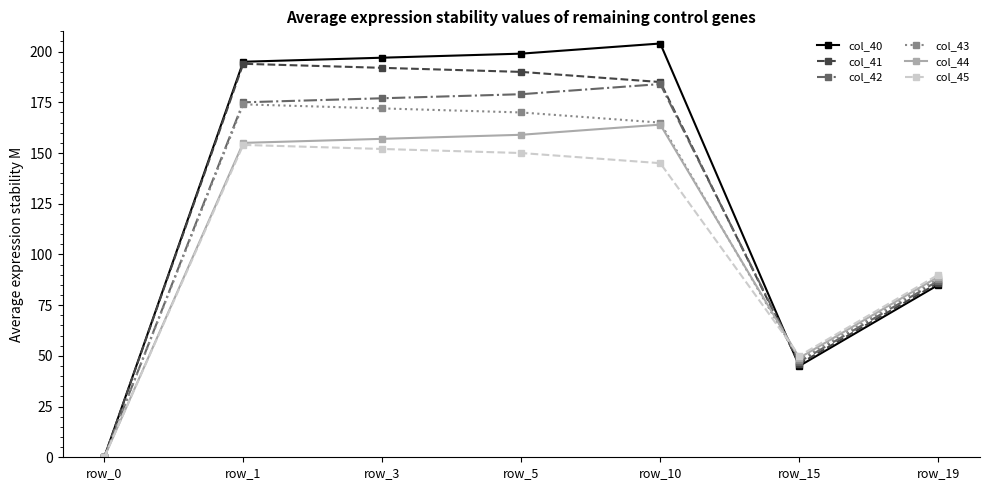

What is the sum of the col_44 values at row_0 and row_10?

164.0